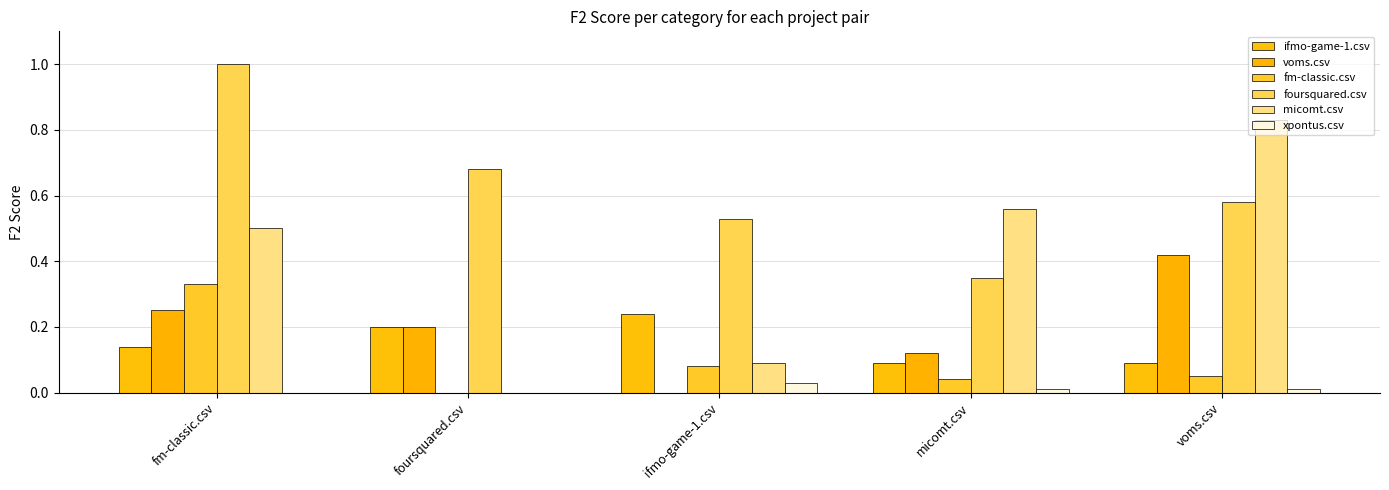

What is the sum of the foursquared.csv values at ifmo-game-1.csv and foursquared.csv?

1.2